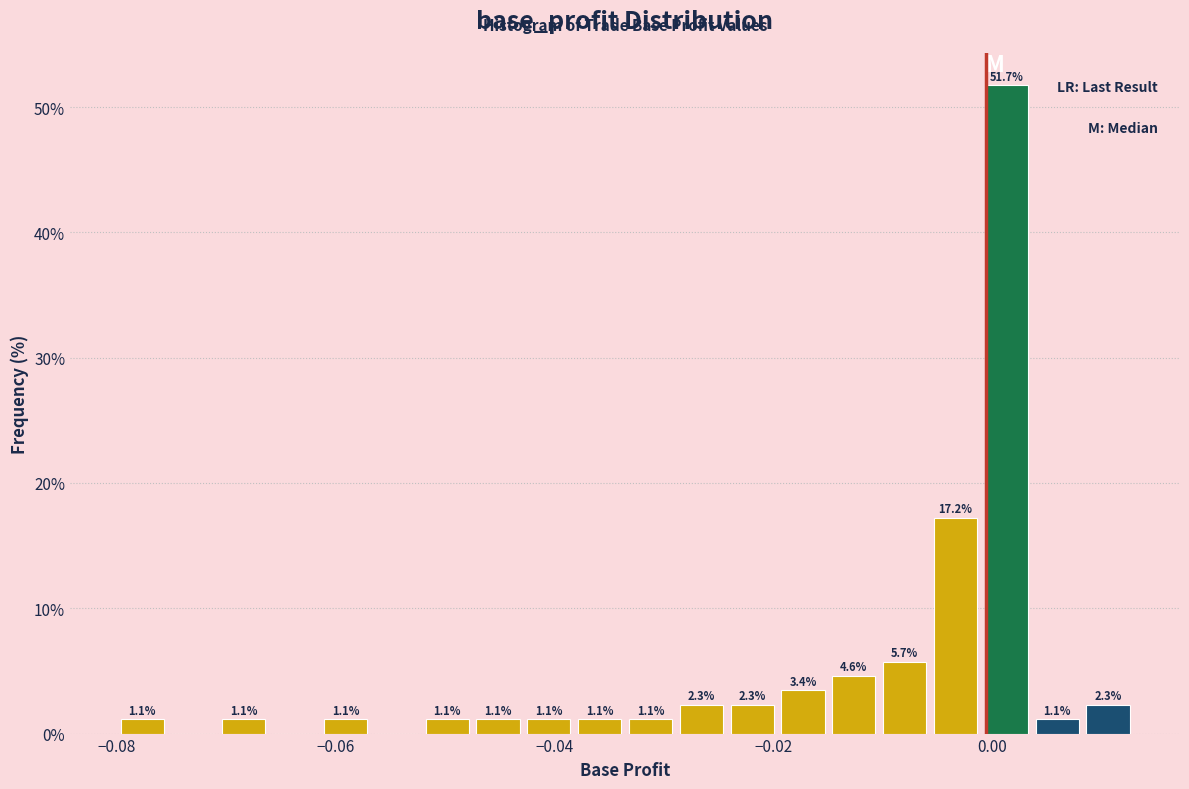

Read against the x-axis, roughly where is the centre of the tallest bar?

0.002